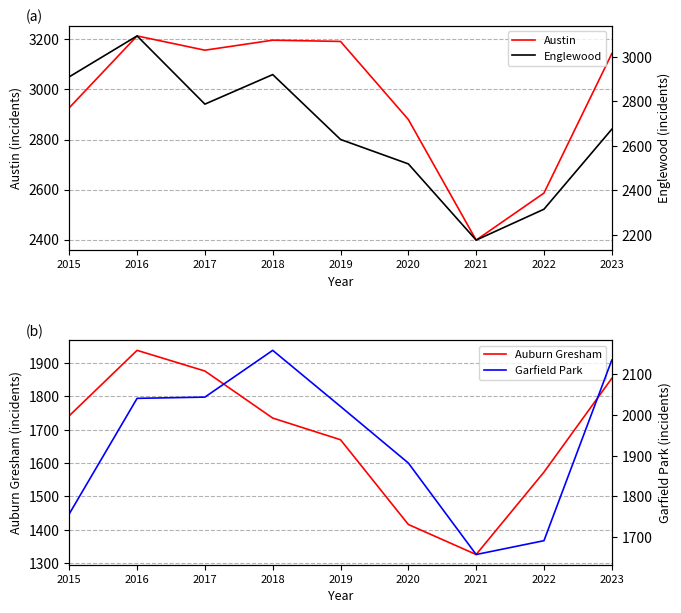

What is the total value across all series at 2021?

7557